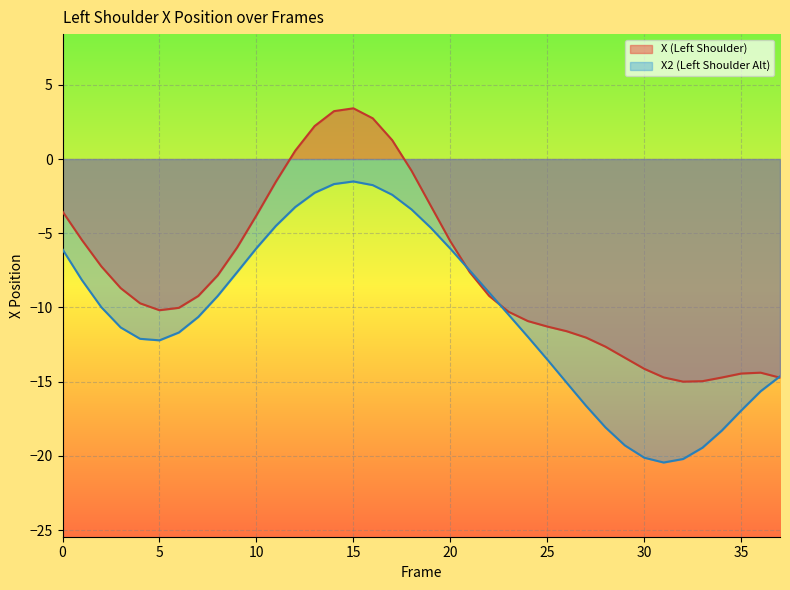

At 12, list the series in order from largest to smallest.

X, X2